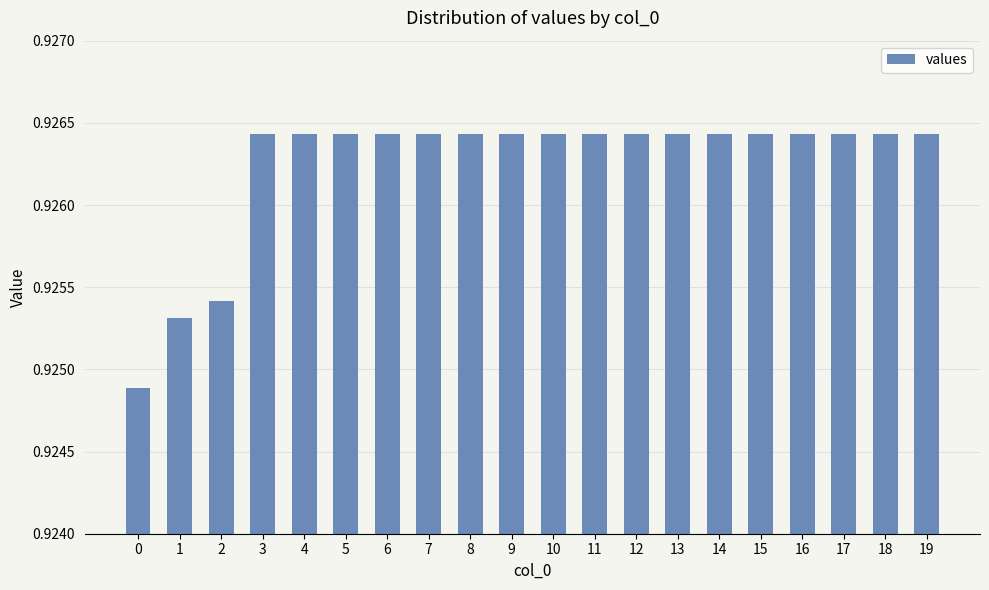

The value at 13 is 1.3. True or false?

False